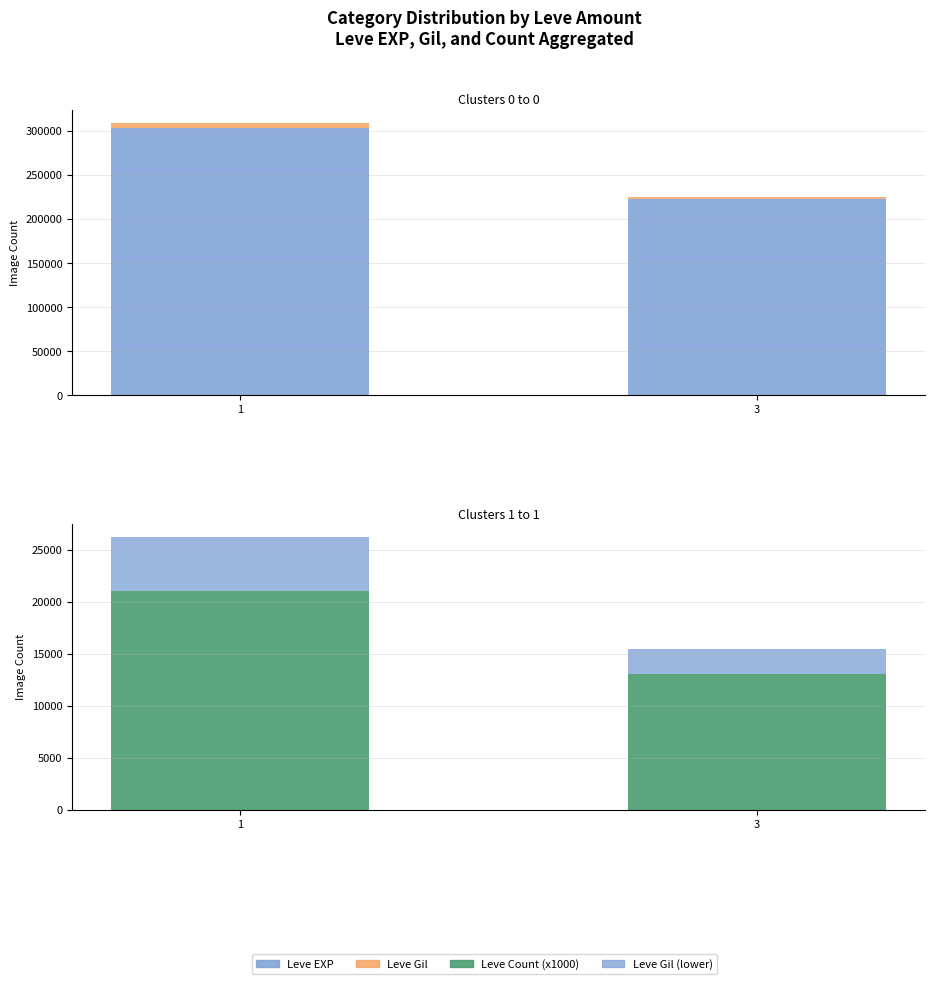

Which has a higher value, 3 or 1?

1